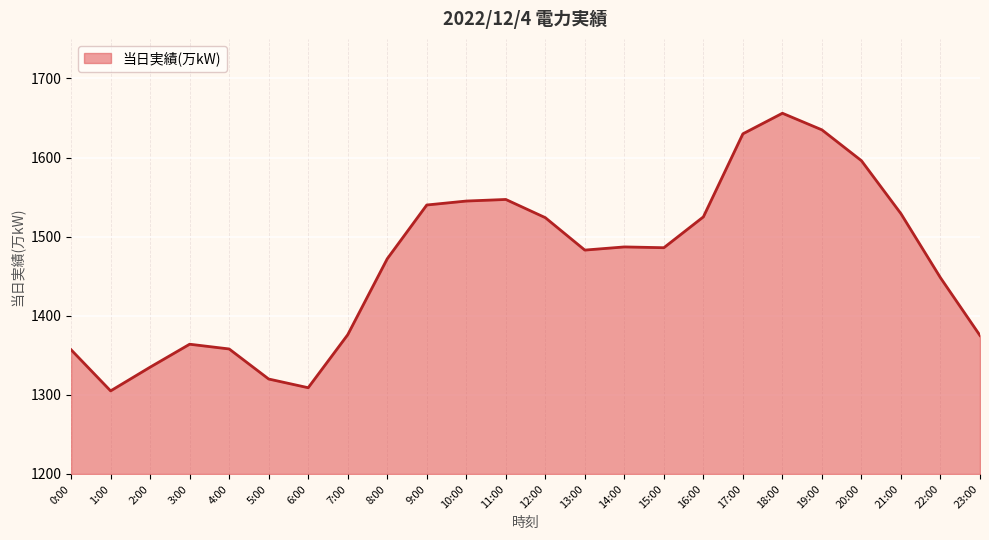

What is the difference between the maximum and minimum values?

351